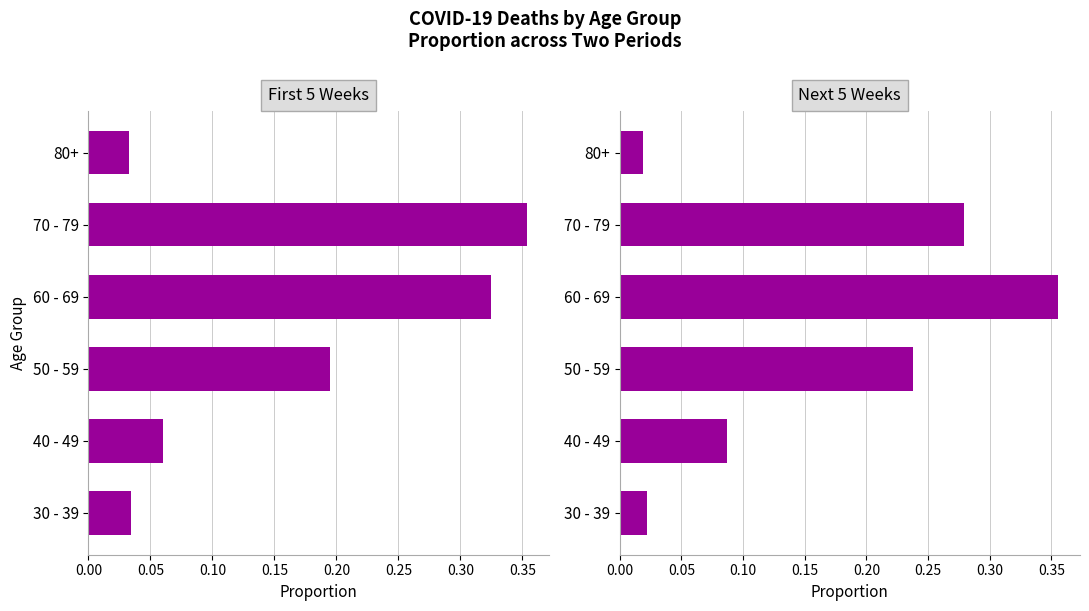

The value of Next 5 Weeks at 30 - 39 is 0.0. True or false?

True